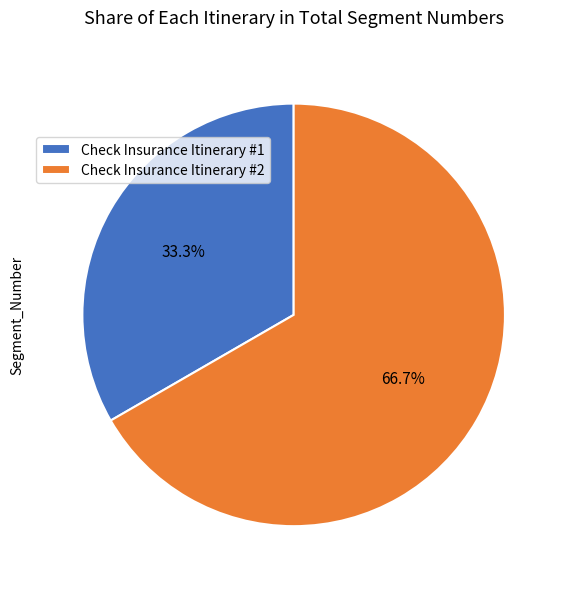

How many slices are in this pie chart?

2